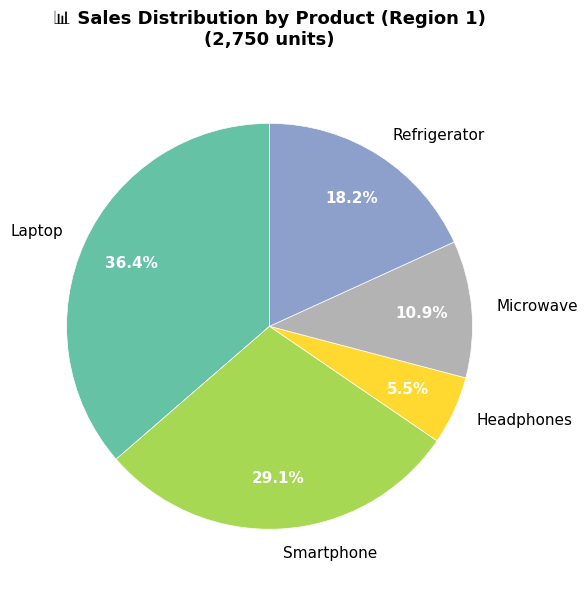

What percentage is the Refrigerator slice, to the nearest percent?

18%